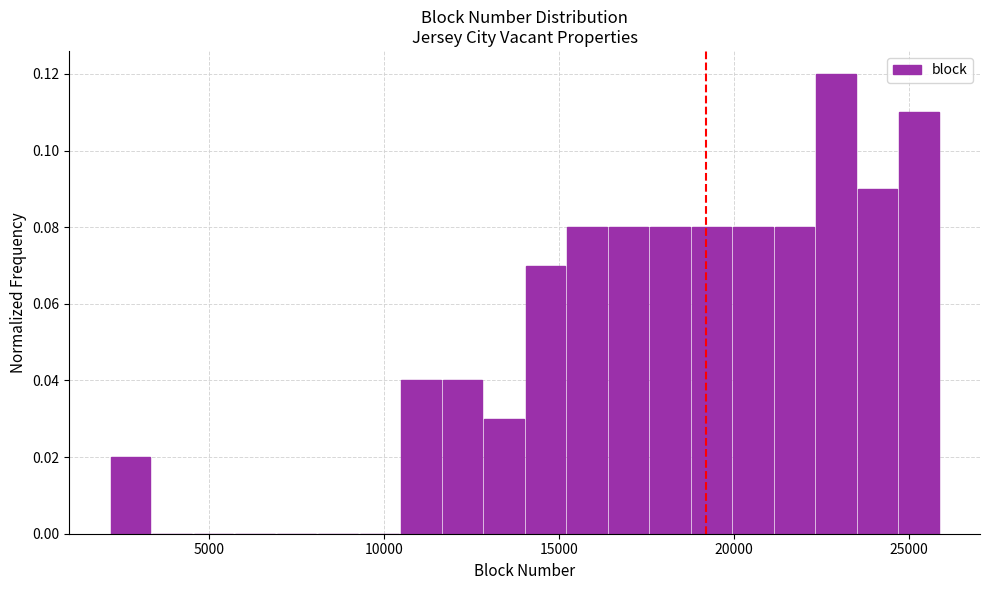

Around what value on the x-axis is the tallest bar? Give the approximate position of its centre, as read against the axis.

23000